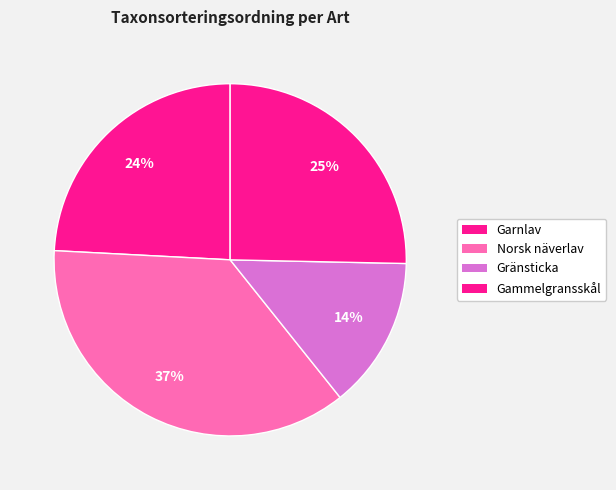

How many segments does this pie chart have?

4